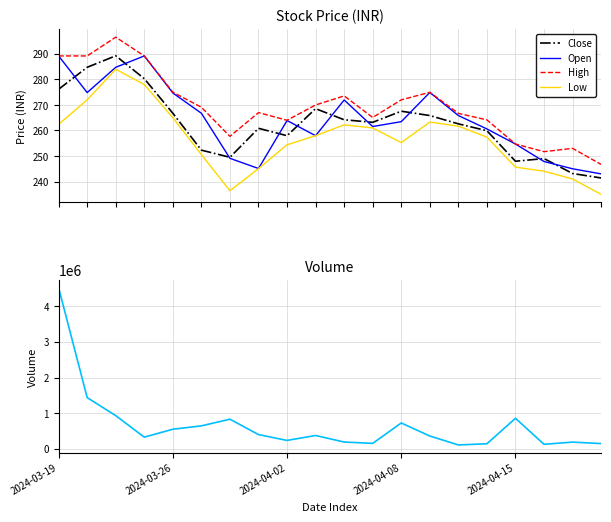

How many interior local valleys does the Open series have?

4